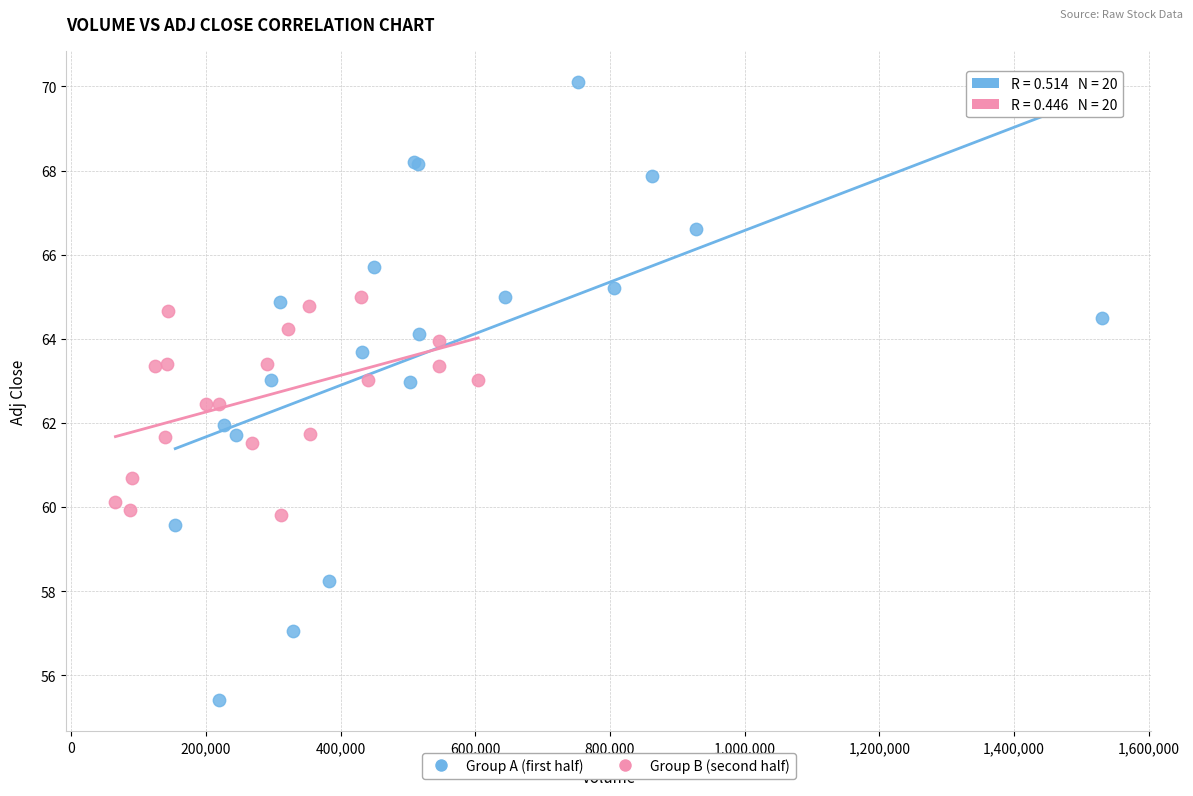

Which series has the largest Y range (max minus min)?

Group A (first half)